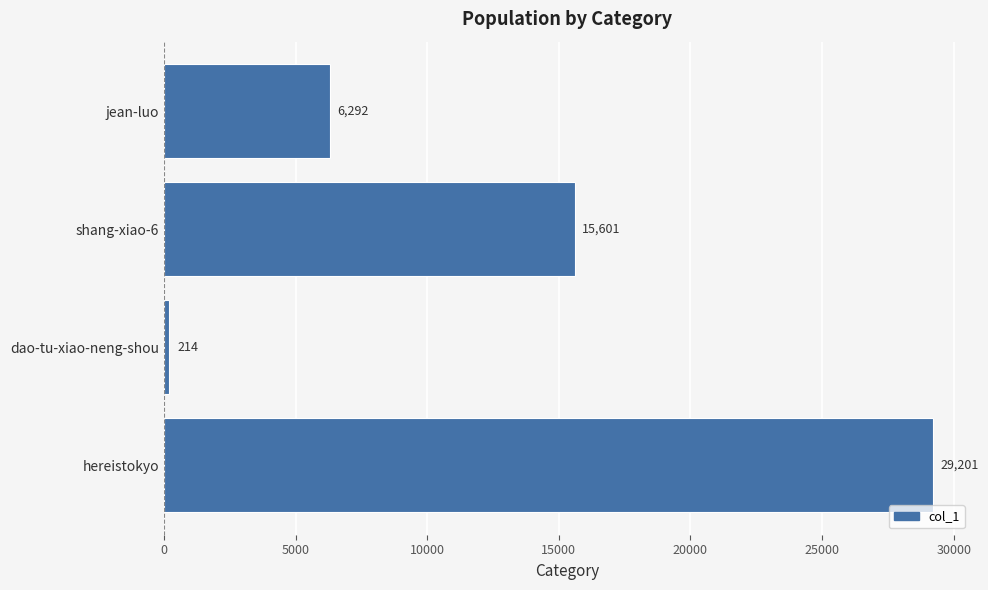

Which category has the lowest value across all series?

dao-tu-xiao-neng-shou